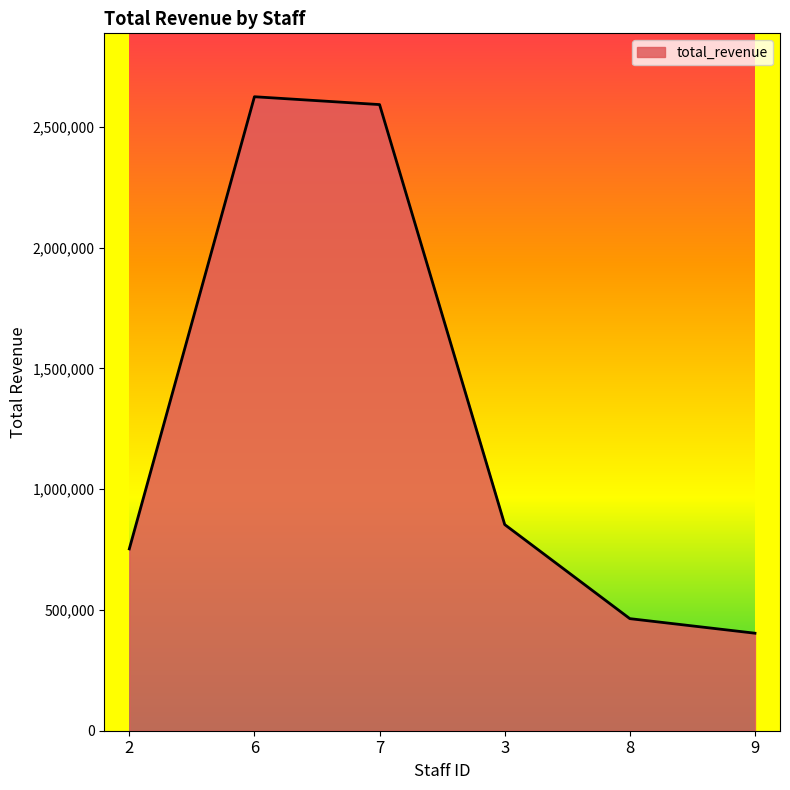

How many lines are shown in the chart?

1